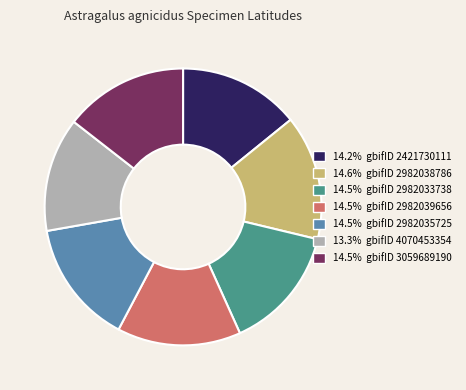

Is there a majority slice in this chart?

No